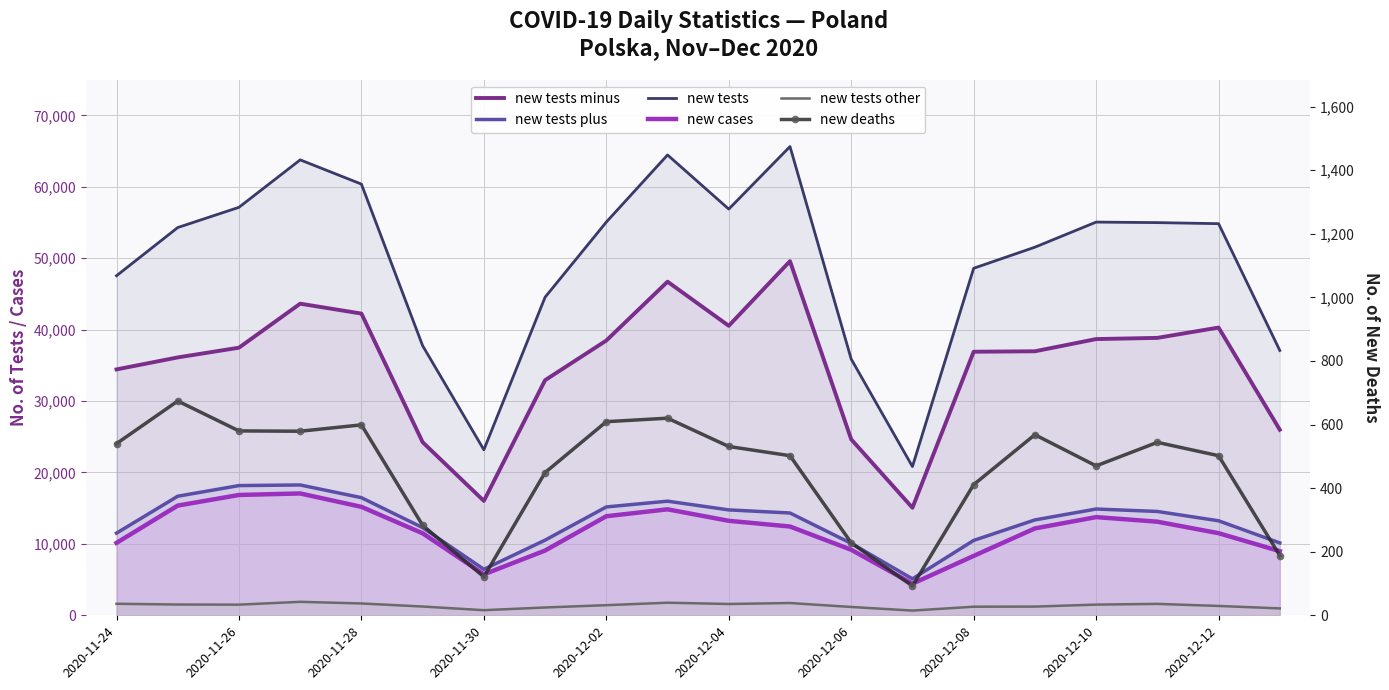

True or false: new tests minus and new cases cross at least once.

False